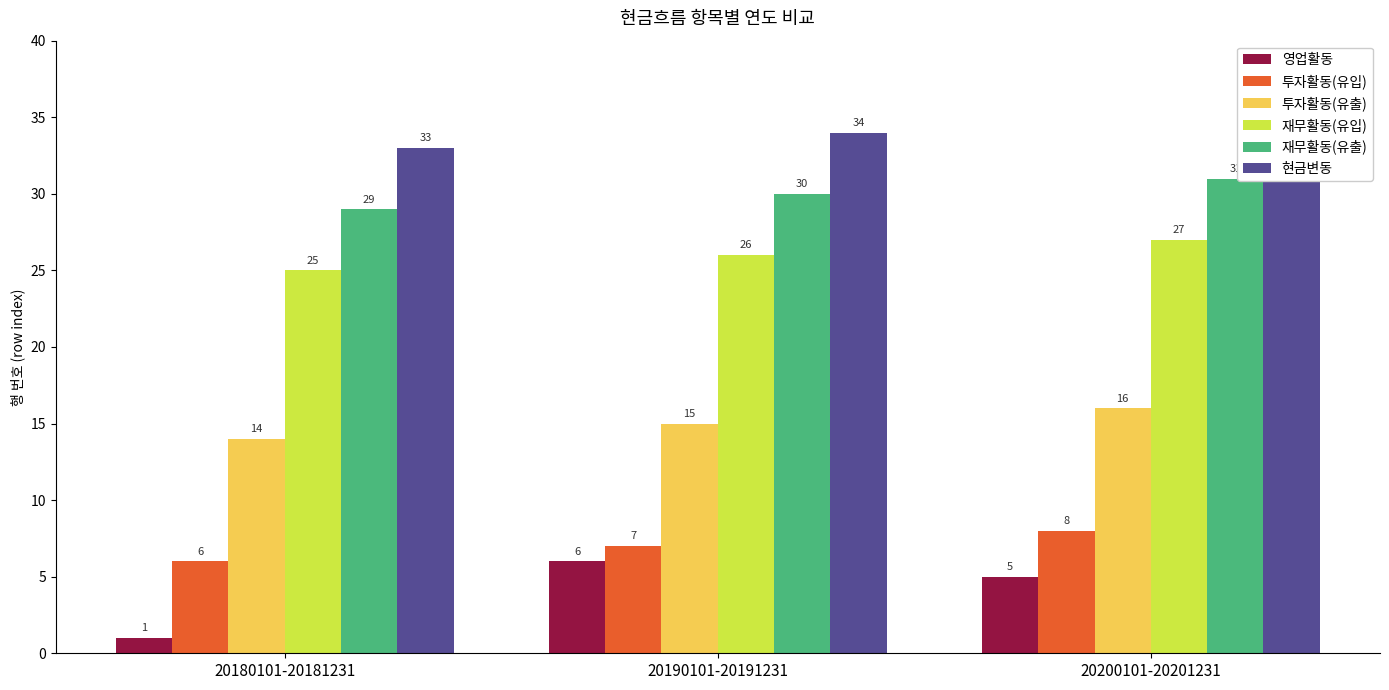

How many values in the 재무활동(유출) series exceed 30?

1